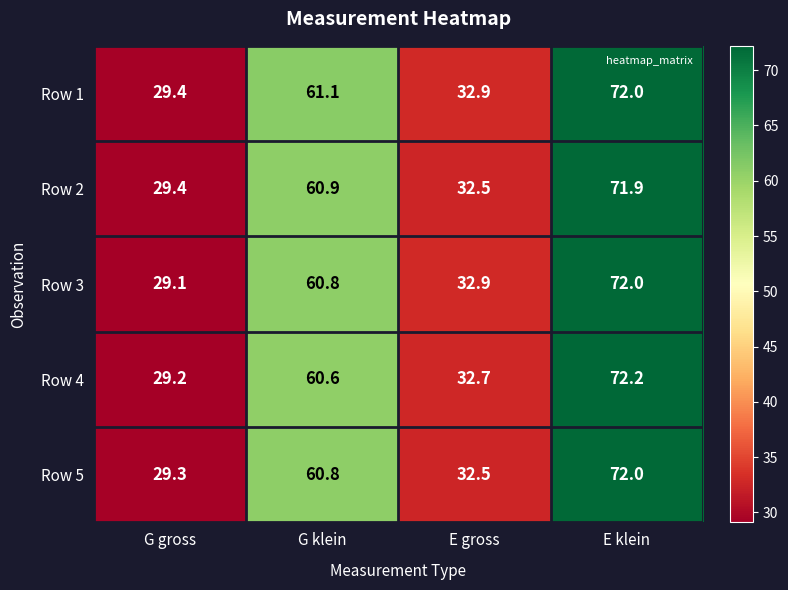

What is the smallest value displayed?

29.1